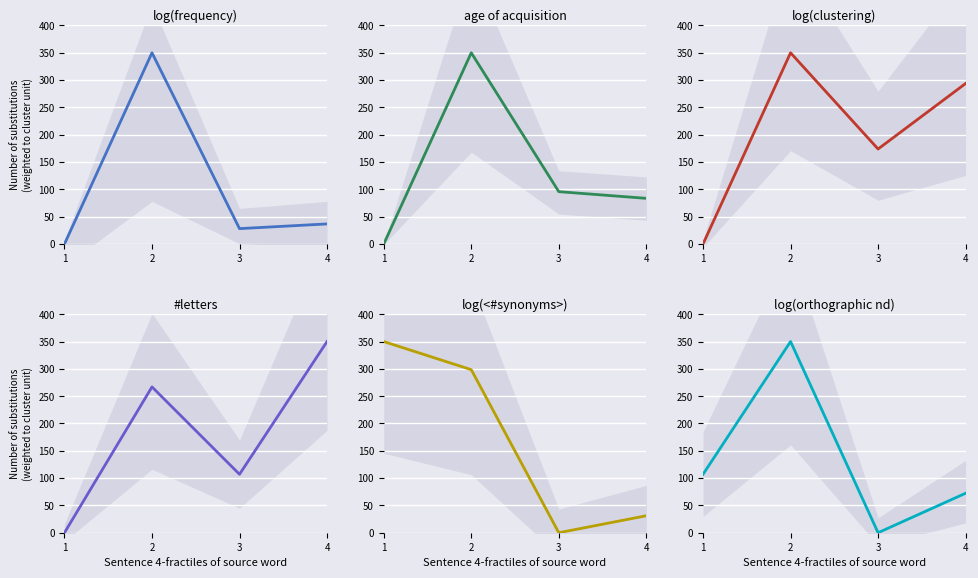

True or false: log(orthographic nd) and age of acquisition cross at least once.

False